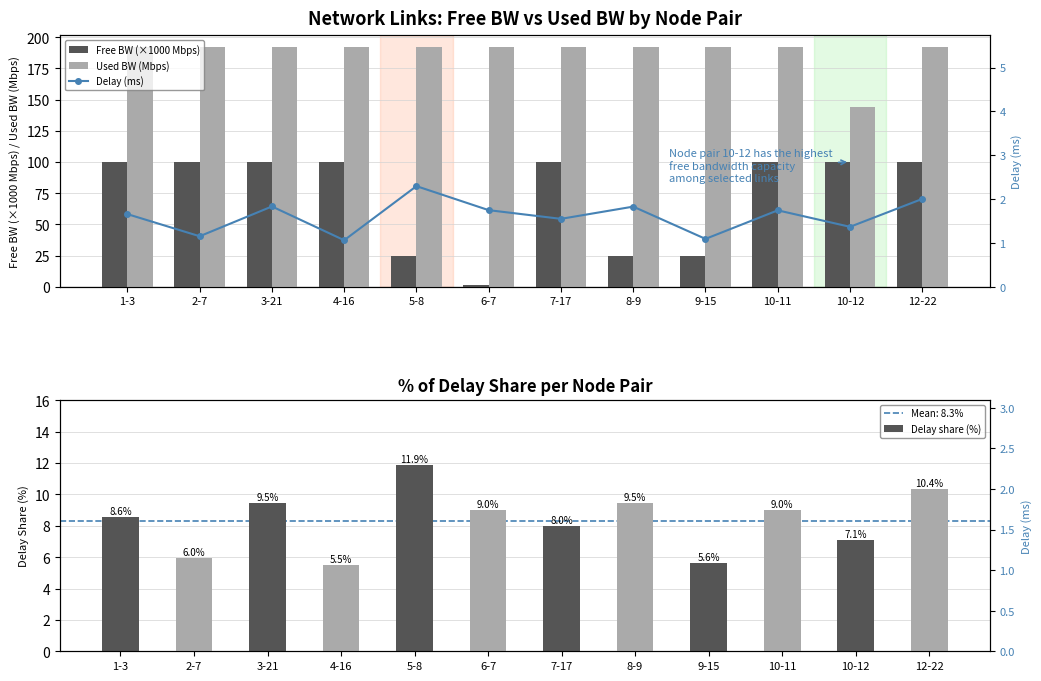

Reading right to left, list all the values displayed in this chart.

Free BW (×1000 Mbps): 100.0	100.0	100.0	25.0	25.0	100.0	1.5	25.0	100.0	100.0	100.0	100.0
Used BW (Mbps): 192.0	144.0	192.0	192.0	192.0	192.0	192.0	192.0	192.0	192.0	192.0	192.0
Delay share (%): 10.4	7.1	9.0	5.6	9.5	8.0	9.0	11.9	5.5	9.5	6.0	8.6
Delay (ms): 2.0	1.4	1.7	1.1	1.8	1.5	1.7	2.3	1.1	1.8	1.2	1.7